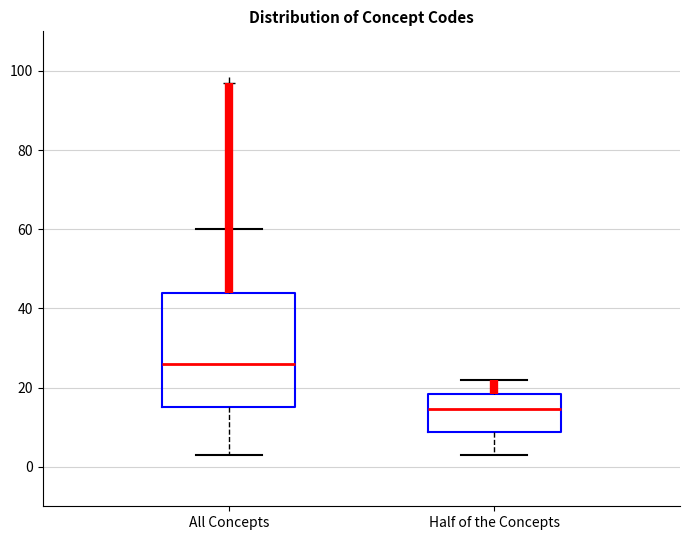

Where does the lower whisker of the box for Half of the Concepts end on the y-axis? The values are not printed on the chart, so give them approximately, as read against the axis.

4